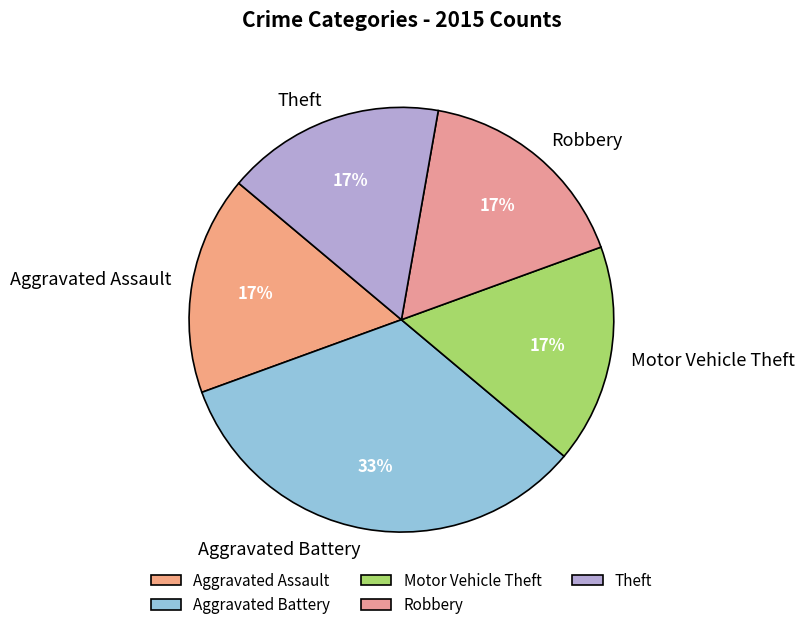

To the nearest percent, what percentage of the pie is Robbery?

17%